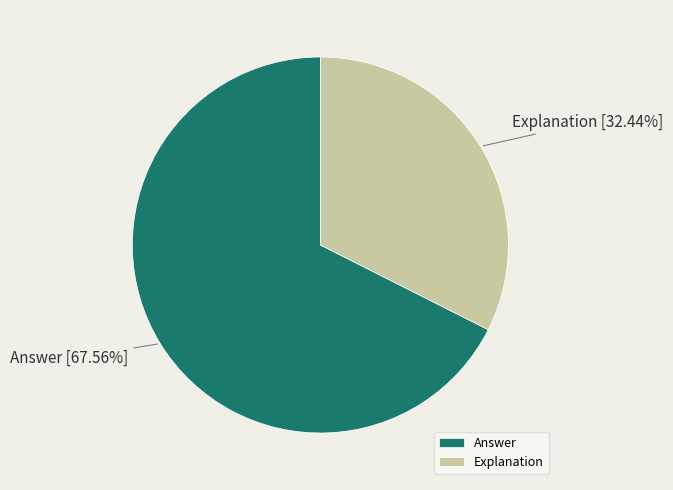

What is the smallest slice in the pie chart?

Explanation